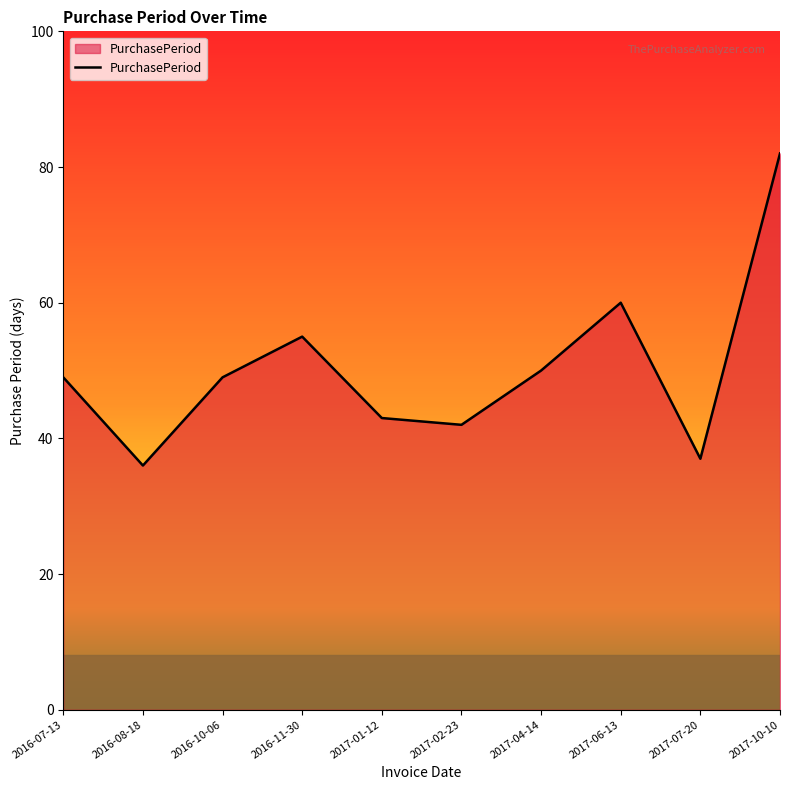

What position from the right is 2017-07-20?

2